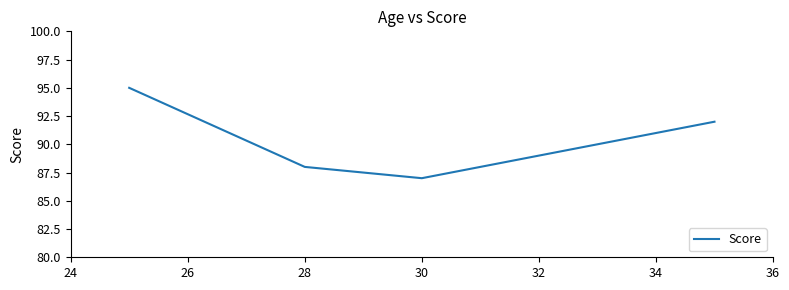

Reading left to right, transcribe all the data shown in this chart.

95	88	87	92